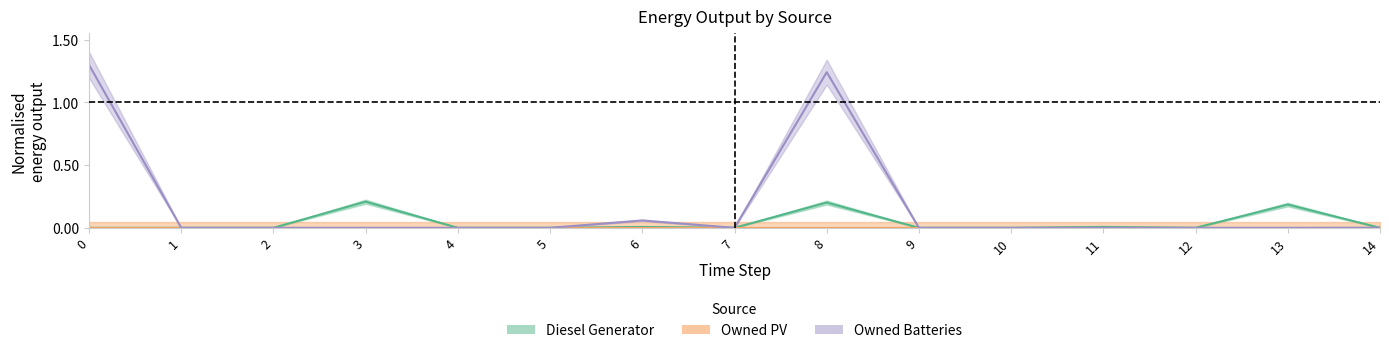

How many values in Diesel Generator are above zero?

5